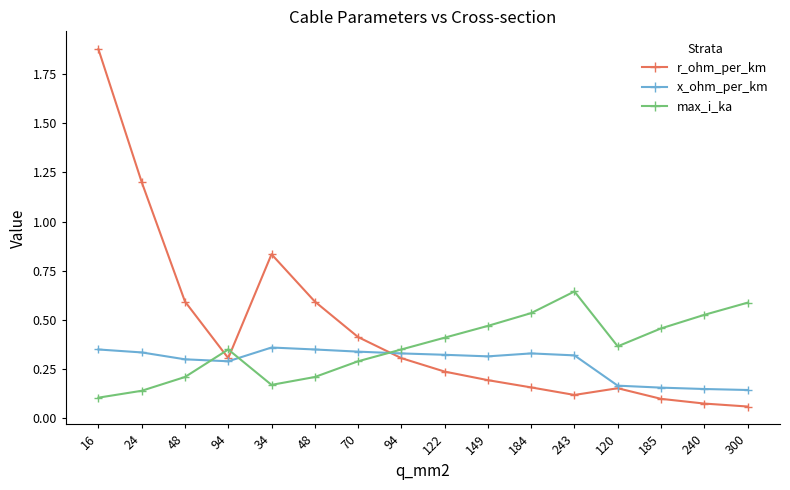

Does the chart have visible grid lines?

No